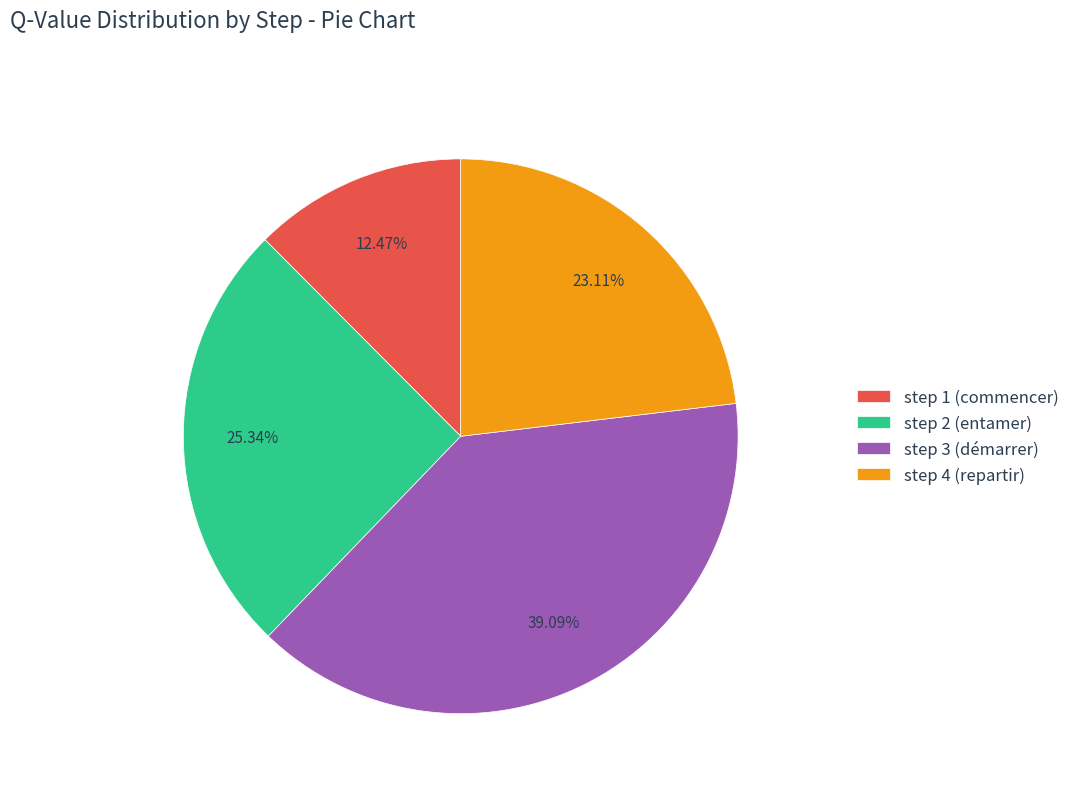

Count the number of slices in the pie.

4